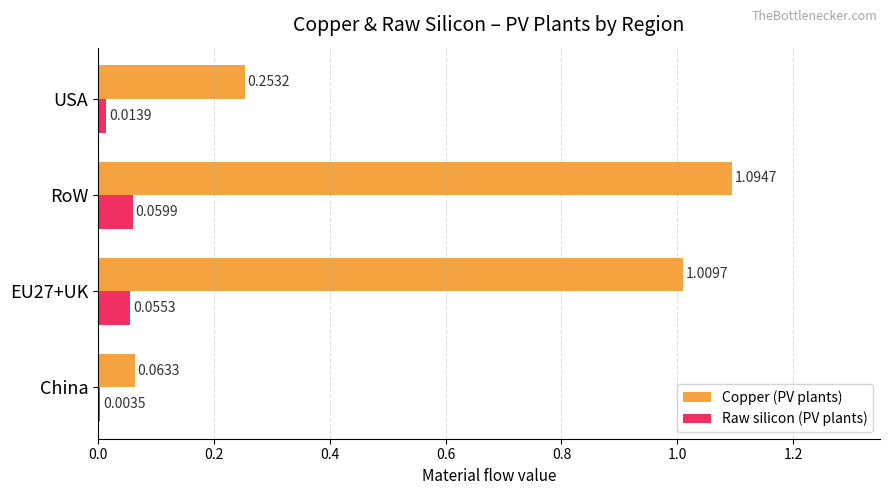

Between EU27+UK and RoW, which series saw the biggest shift?

Copper (PV plants)